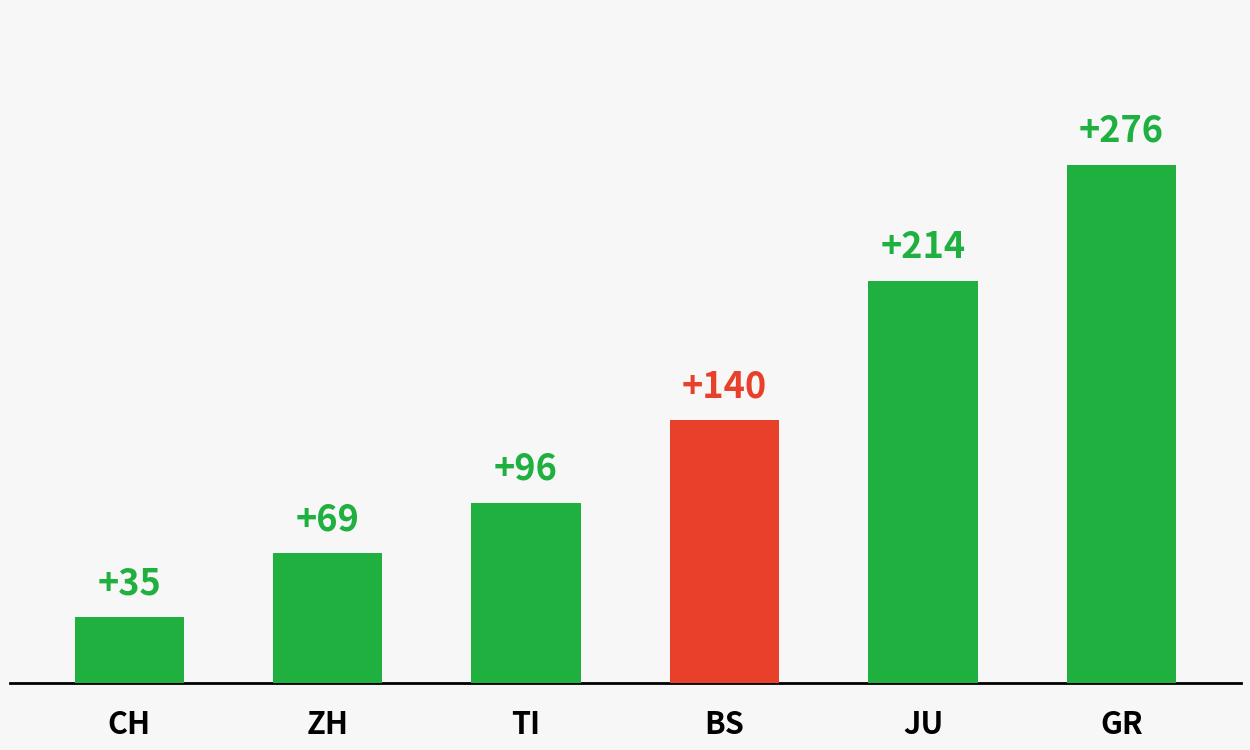

Reading right to left, transcribe all the data shown in this chart.

GR=276	JU=214	BS=140	TI=96	ZH=69	CH=35